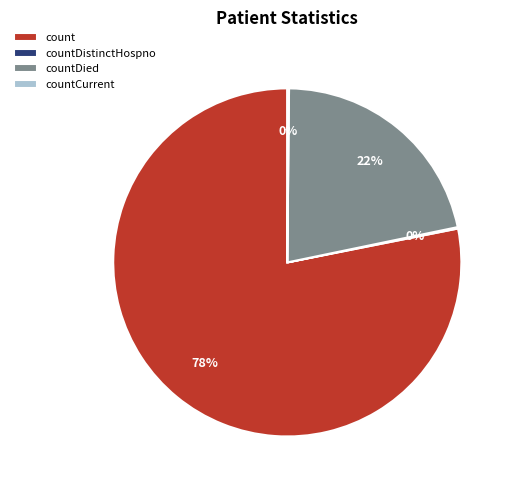

To the nearest percent, what is the average slice percentage?

25%